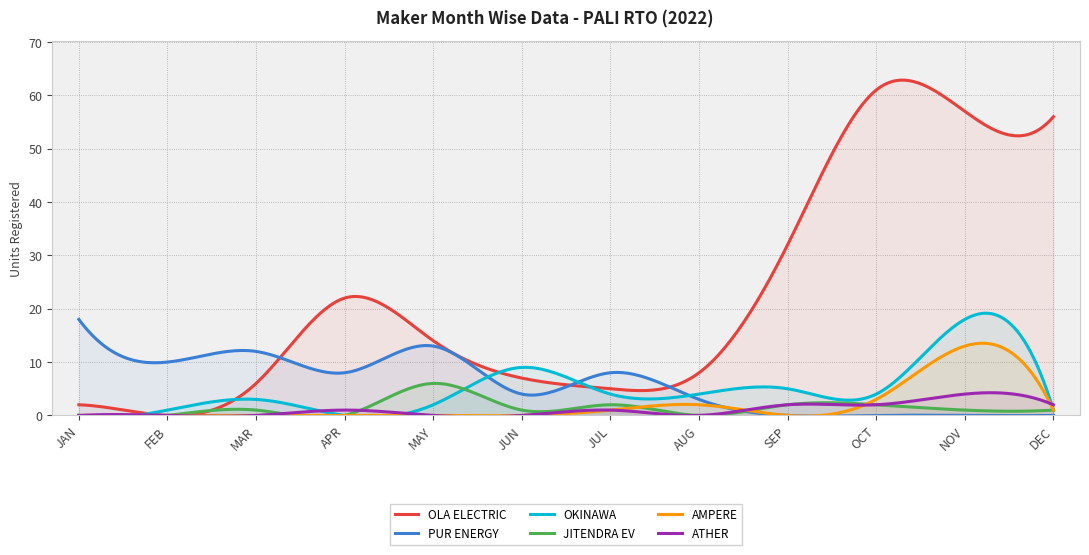

At which label does OLA ELECTRIC reach its peak?

OCT